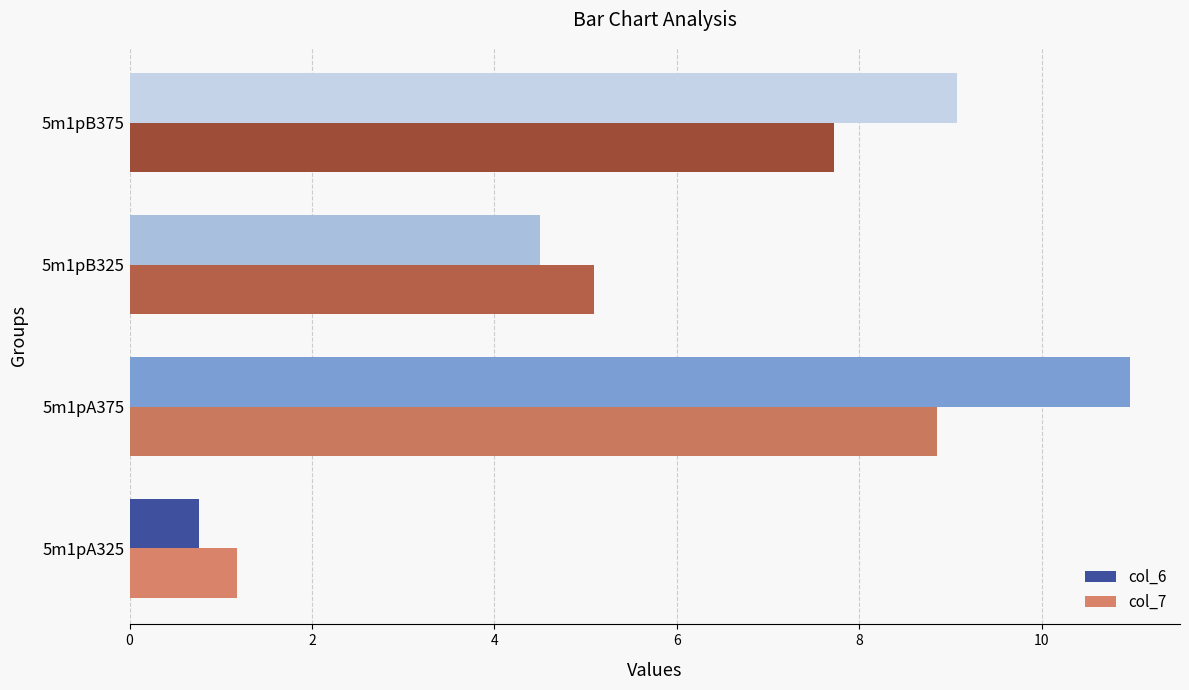

Rank the series at 5m1pB375 from lowest to highest value.

col_7, col_6